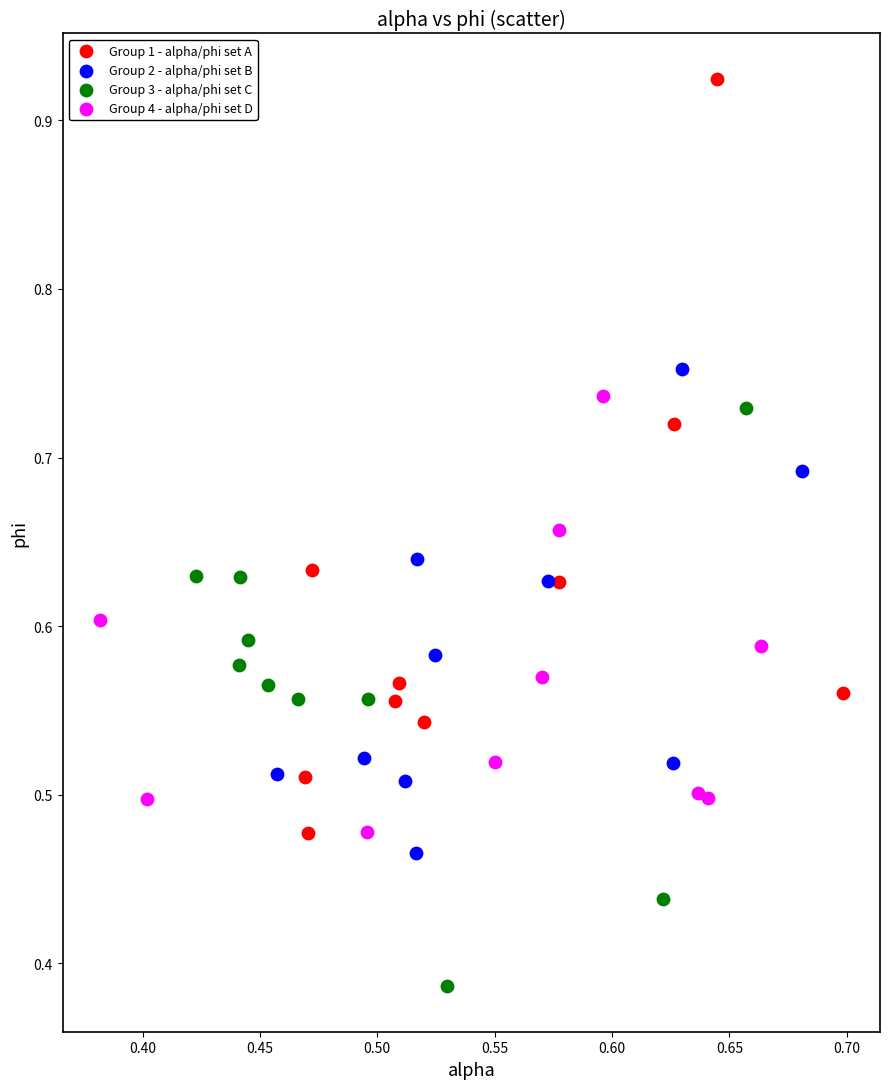

Which series reaches the minimum Y coordinate?

Group 3 - alpha/phi set C